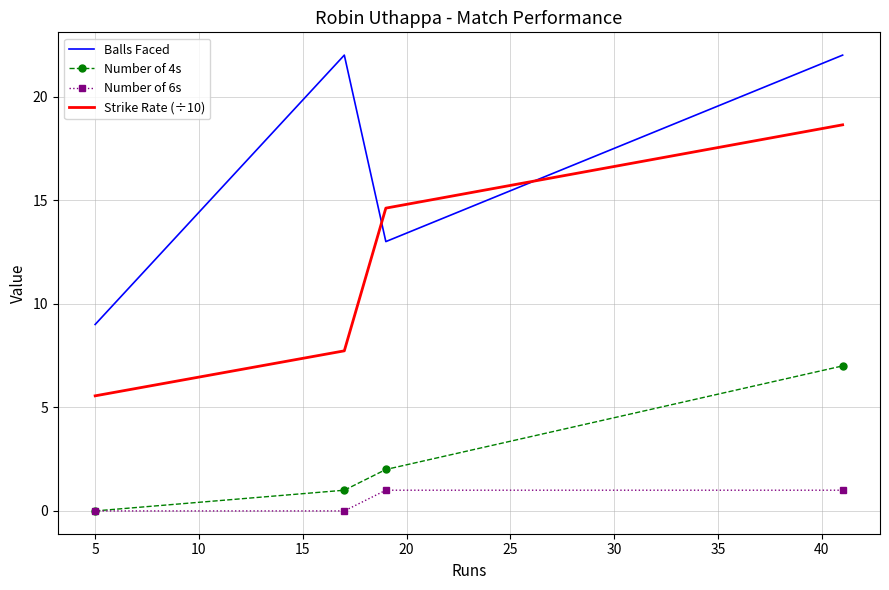

What is the highest value of the Number of 4s series?

7.0